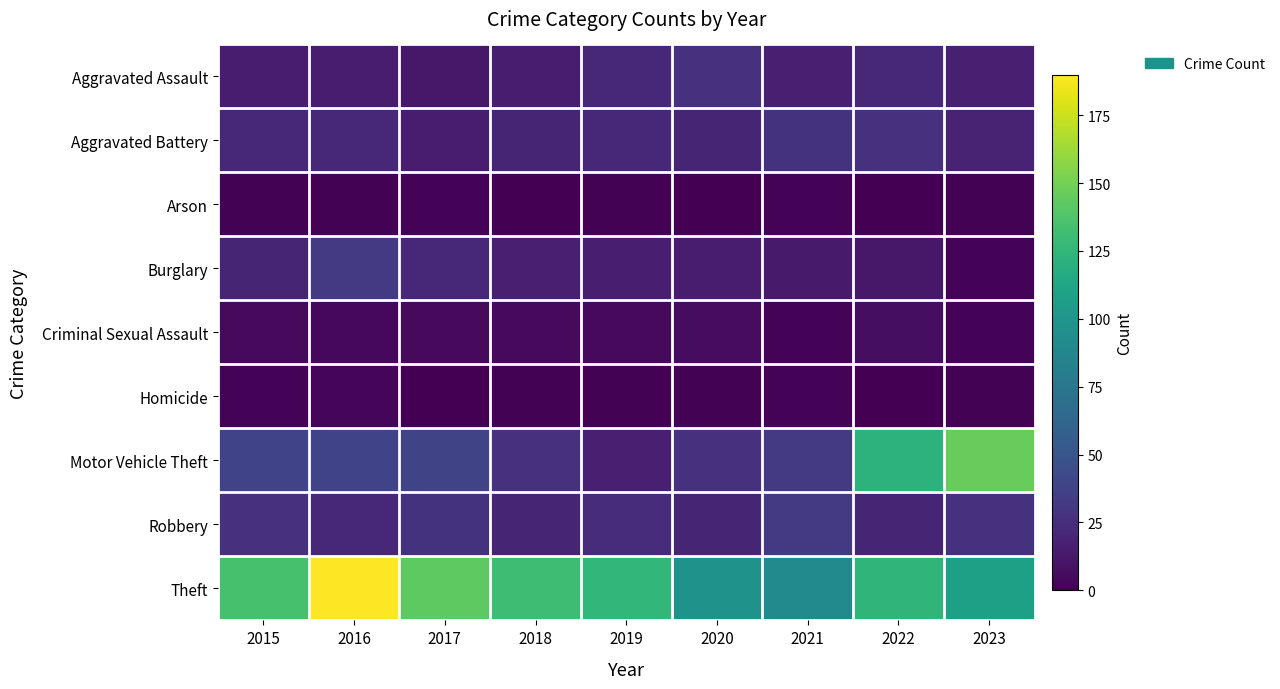

What is the difference between the highest and lowest values at 2015?

134